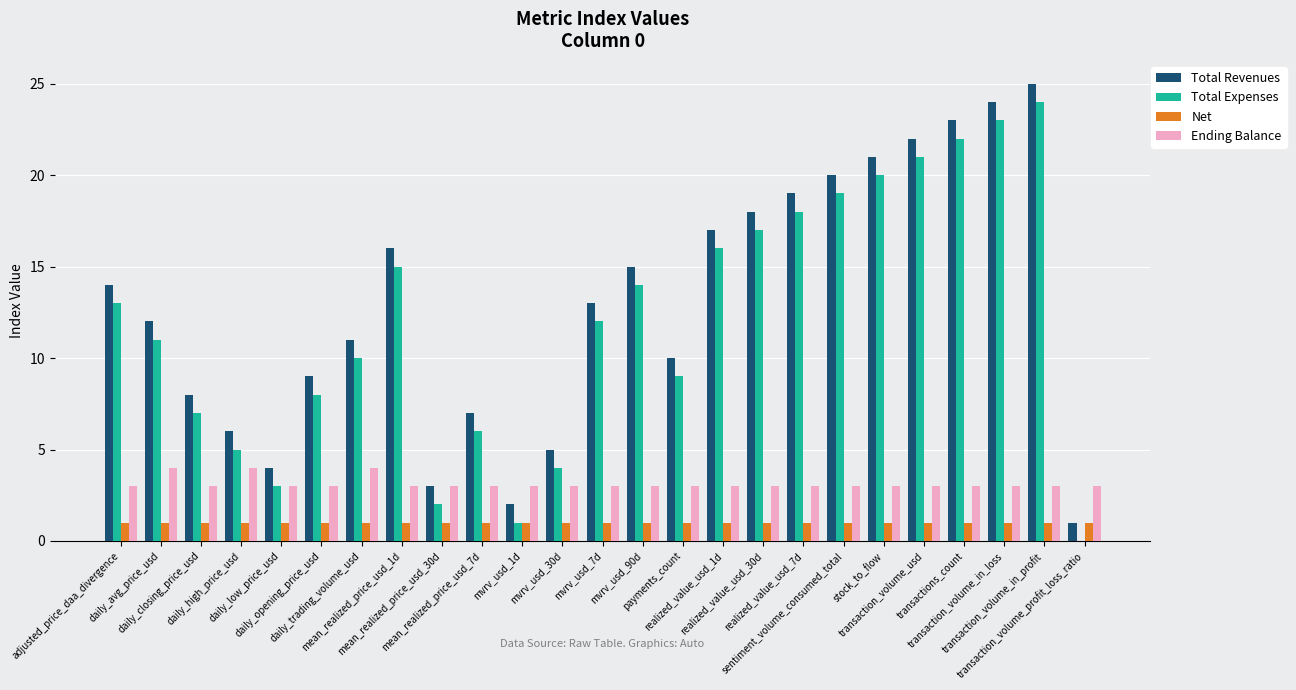

How many groups of bars are there?

25